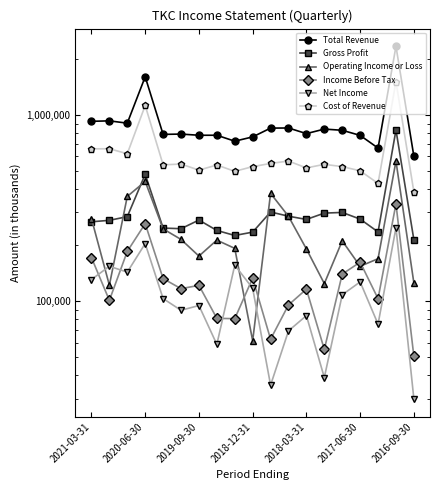

Count the number of categories in the chart.

19